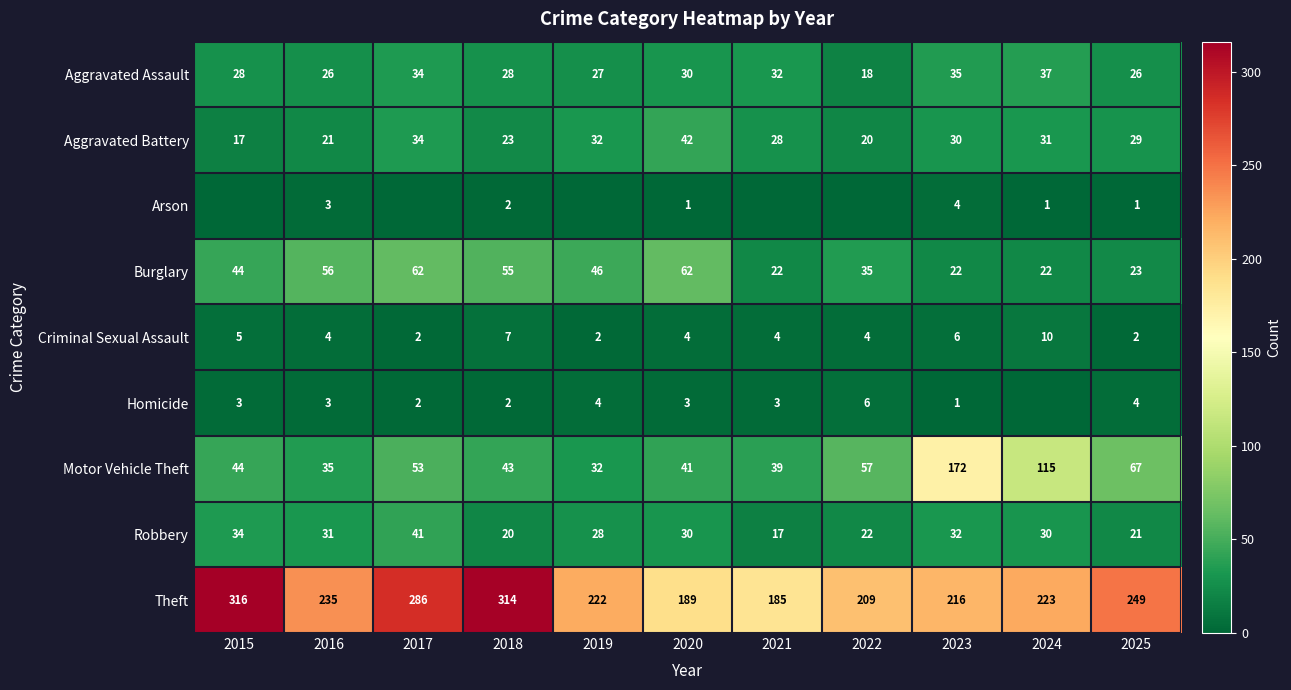

What is the greatest value displayed?

316